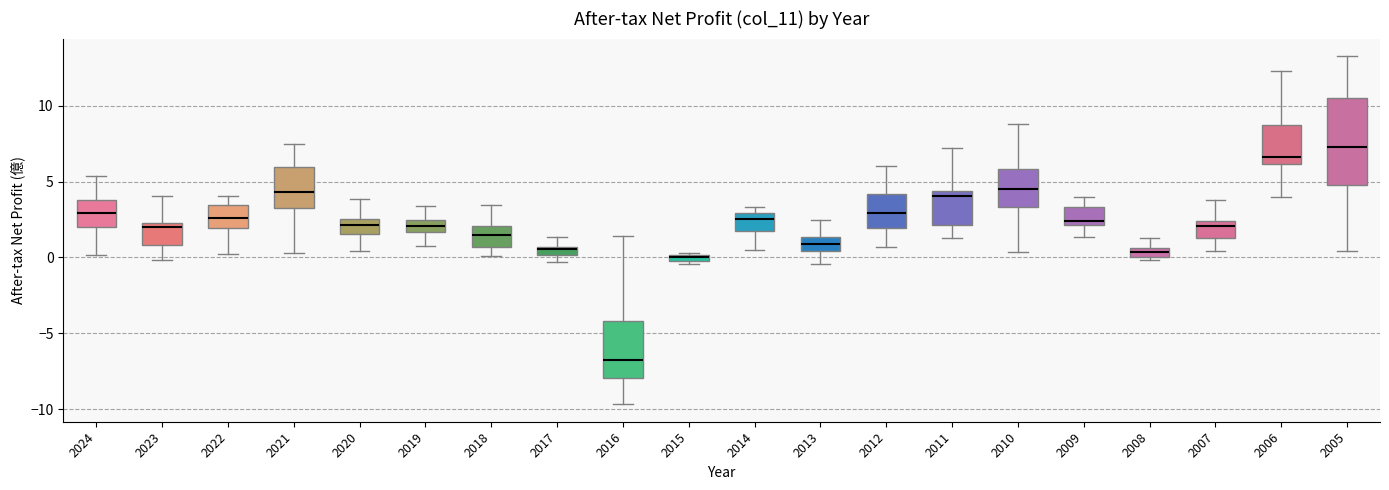

Which box has the highest median line?

2005